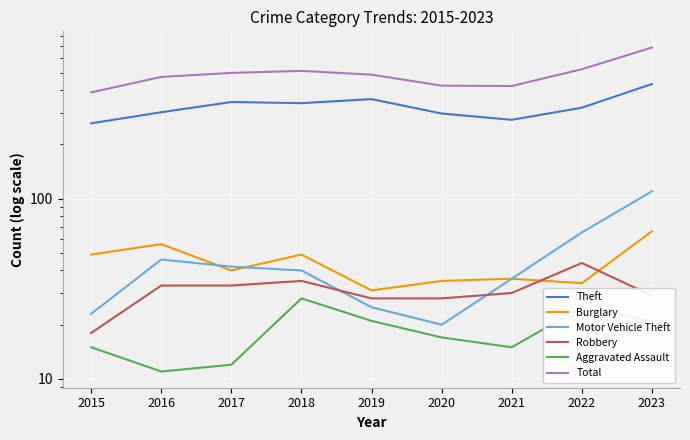

Rank the series by their maximum value, from lowest to highest.

Aggravated Assault, Robbery, Burglary, Motor Vehicle Theft, Theft, Total